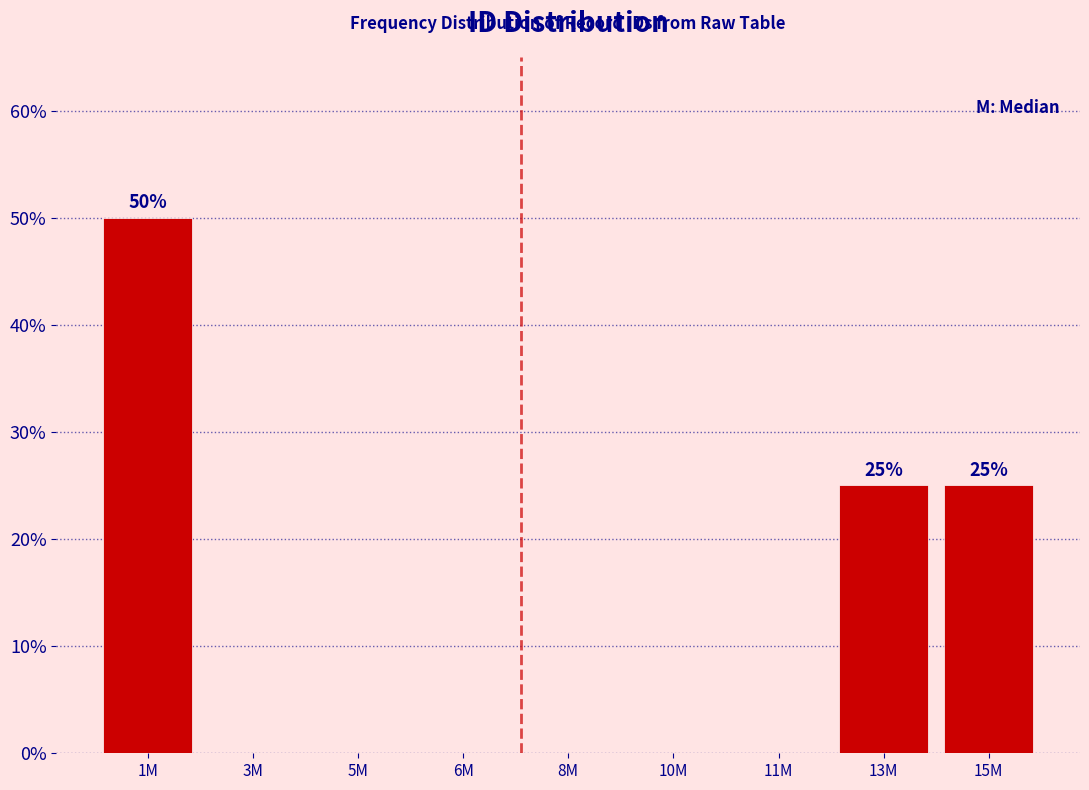

Reading left to right, extract all data points from this chart.

1M=50	3M=0	5M=0	6M=0	8M=0	10M=0	11M=0	13M=25	15M=25